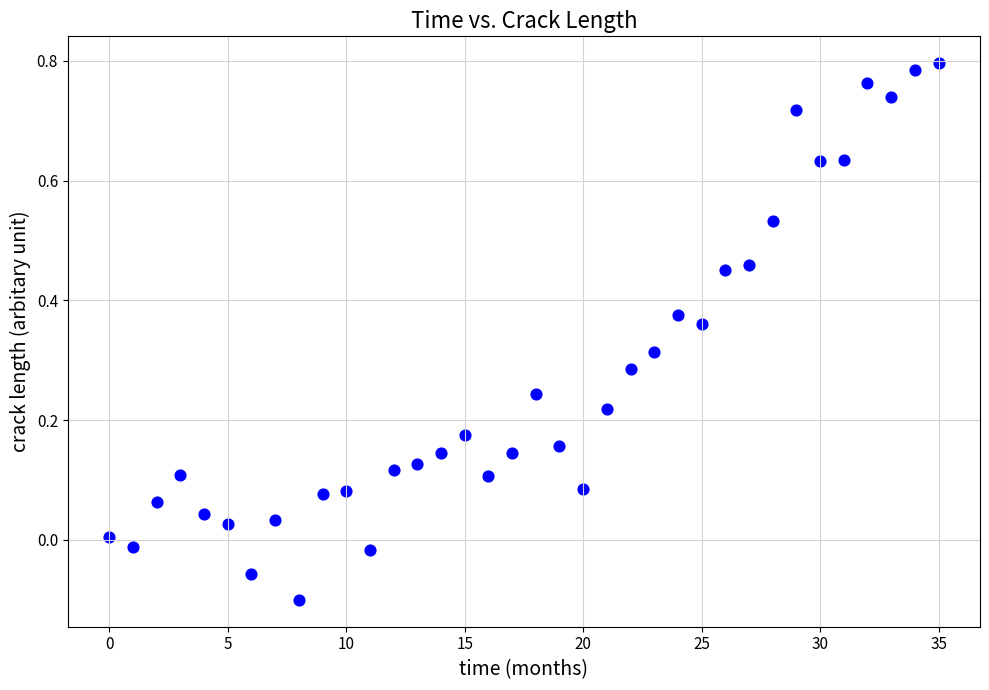

What is the range of Y values (max minus min)?

0.9